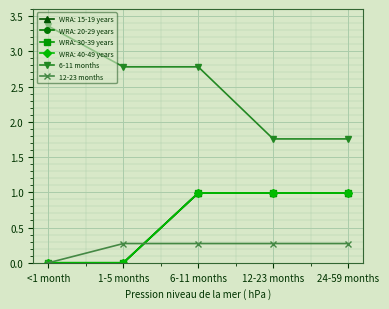

What is the label of the 5th point from the right?

<1 month